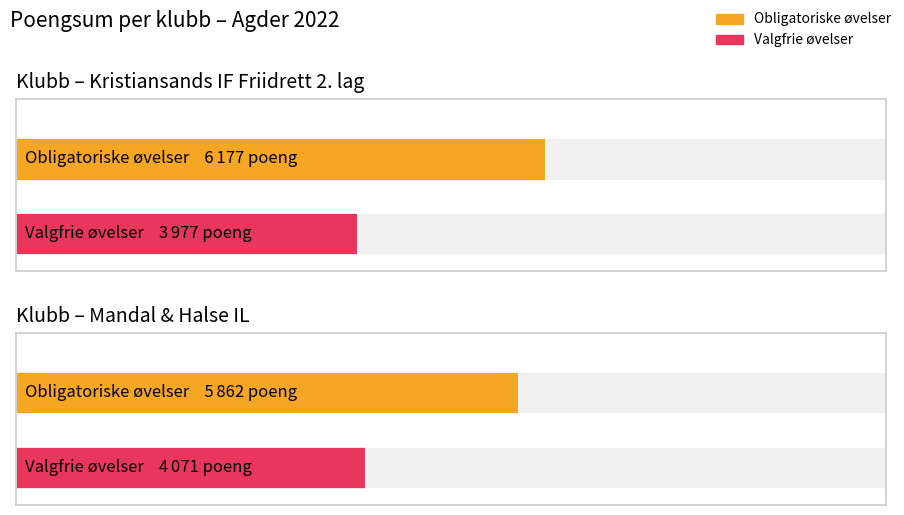

What is the approximate value of Obligatoriske øvelser (Sum) at Mandal & Halse IL, to the nearest 10?

5860